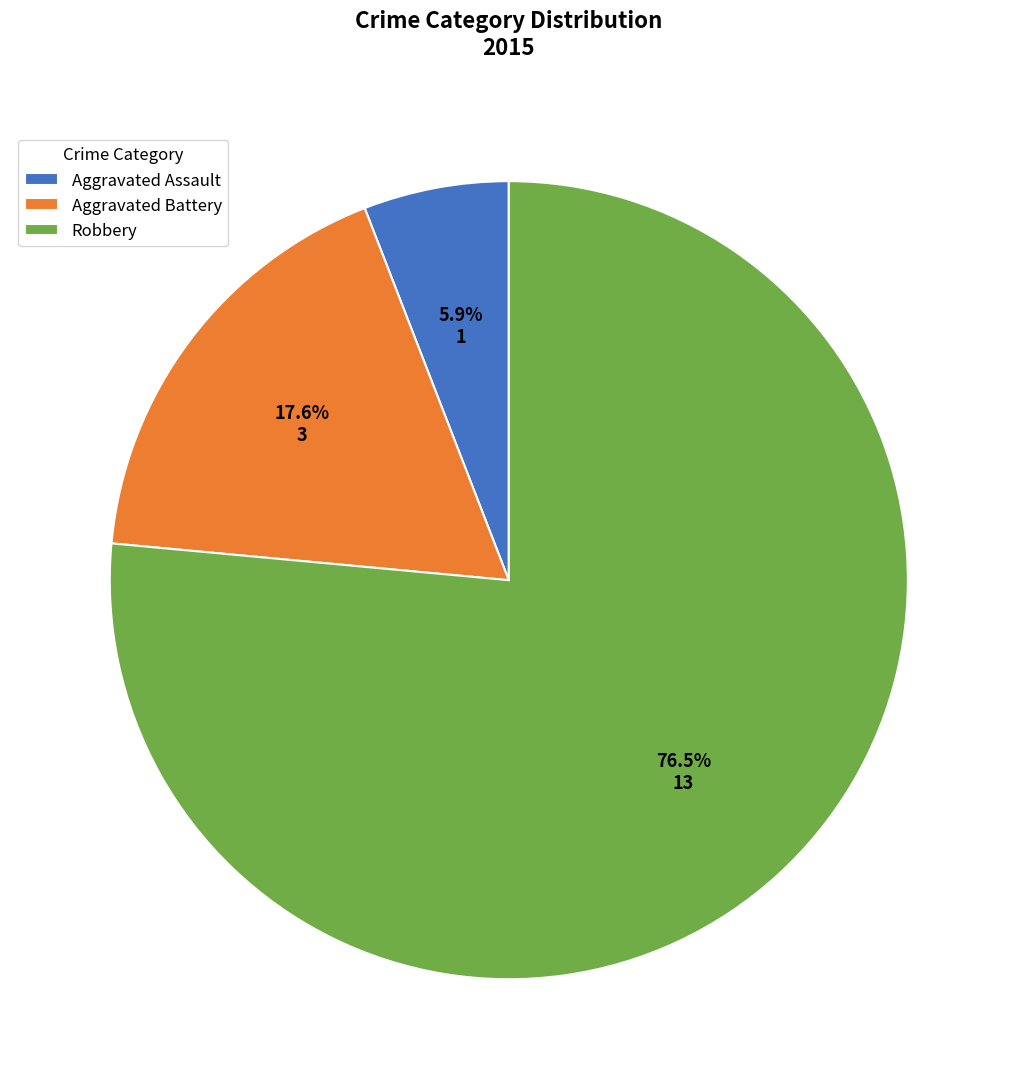

How much of the chart is everything except Aggravated Battery?

82.4%